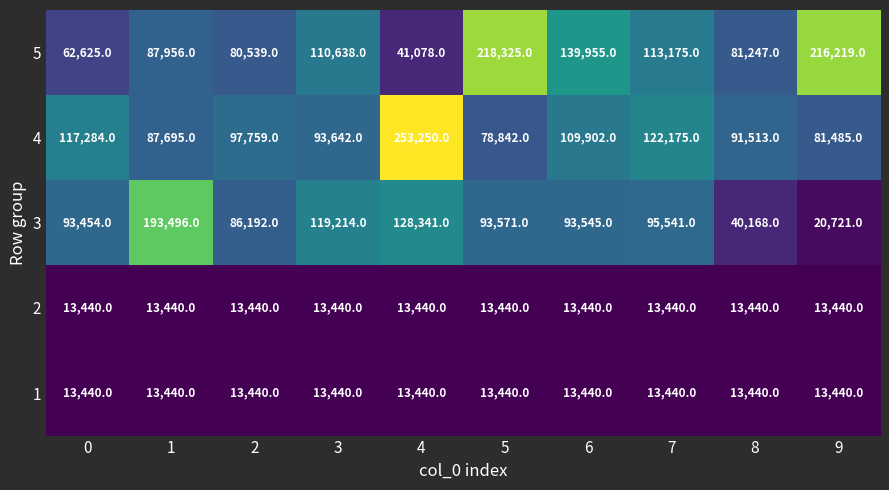

Which series has the widest spread of values?

5